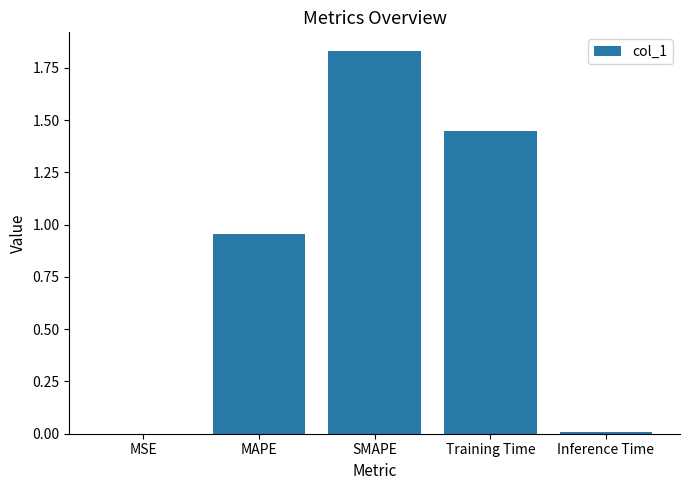

What is the sum of all values?

4.2